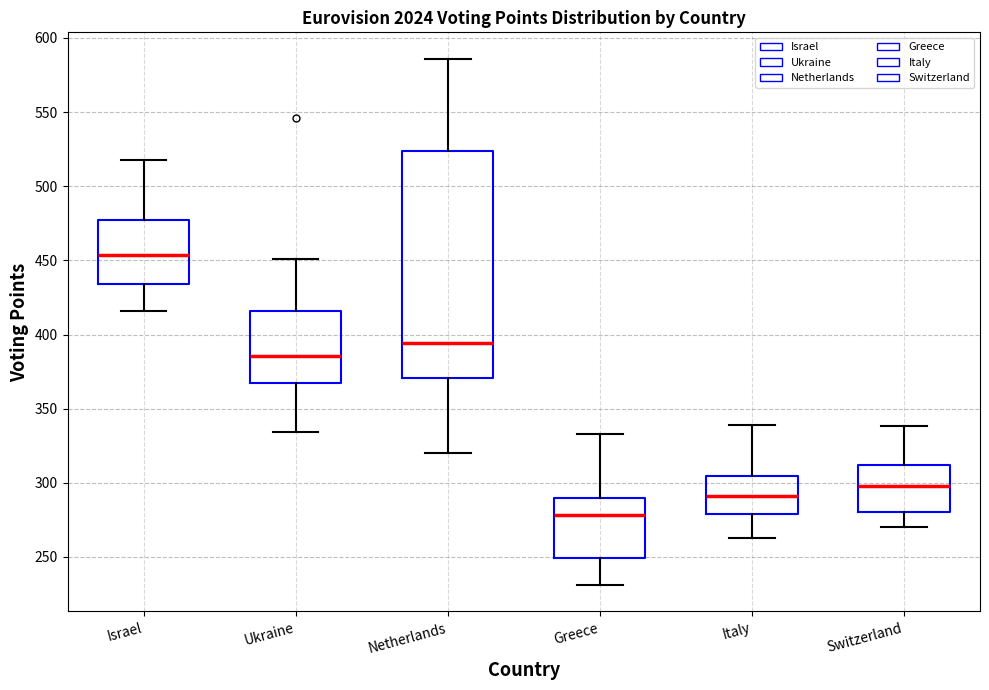

Reading left to right, transcribe this box plot: for each box, give where its median line is, the range the box spans, and where its two whiskers end, as read against the y-axis. The values are not printed on the chart, so give them approximately, as read against the axis.

Israel: median 455, box 435 to 475, whiskers 415 to 520
Ukraine: median 385, box 365 to 415, whiskers 335 to 450
Netherlands: median 395, box 370 to 525, whiskers 320 to 585
Greece: median 280, box 250 to 290, whiskers 230 to 335
Italy: median 290, box 280 to 305, whiskers 265 to 340
Switzerland: median 300, box 280 to 310, whiskers 270 to 340